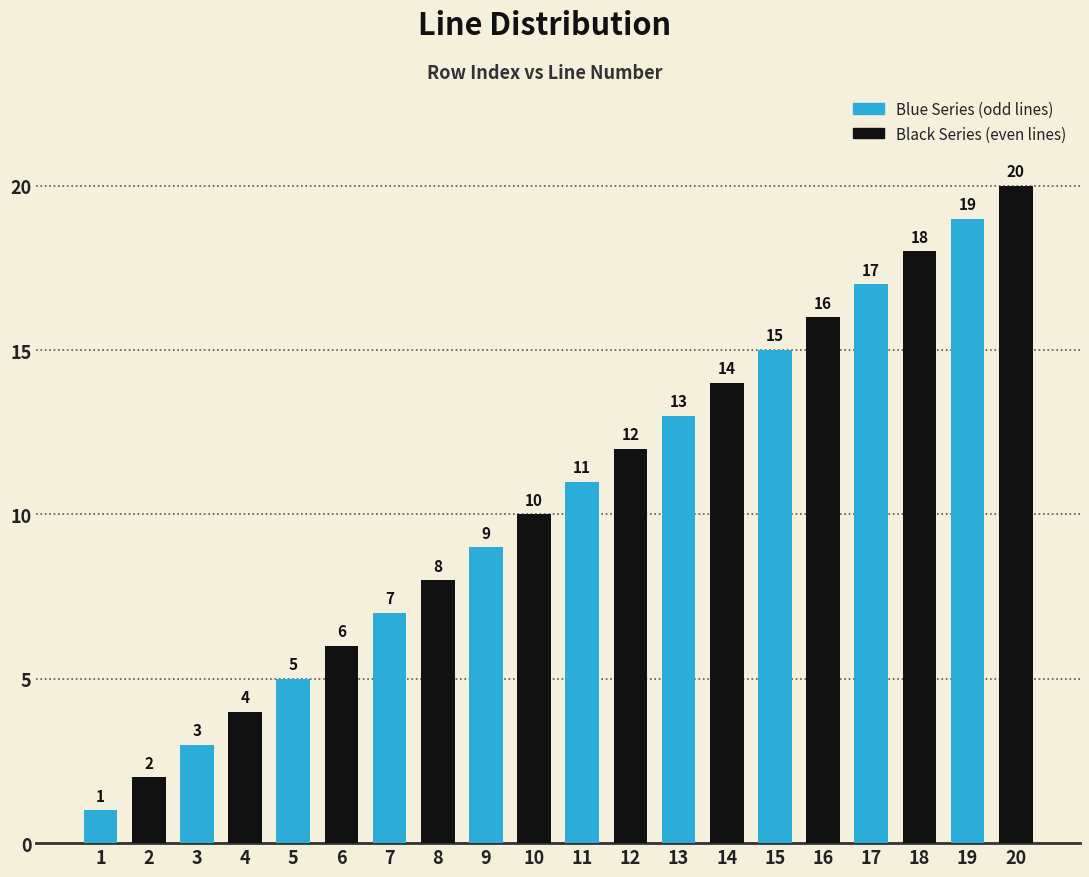

At which category is the sum across all series the highest?

19